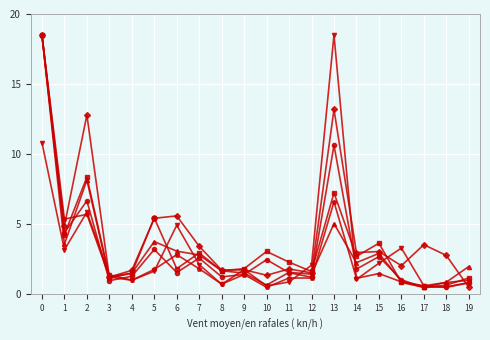

What is the difference between the highest and lowest values at 0?

7.7